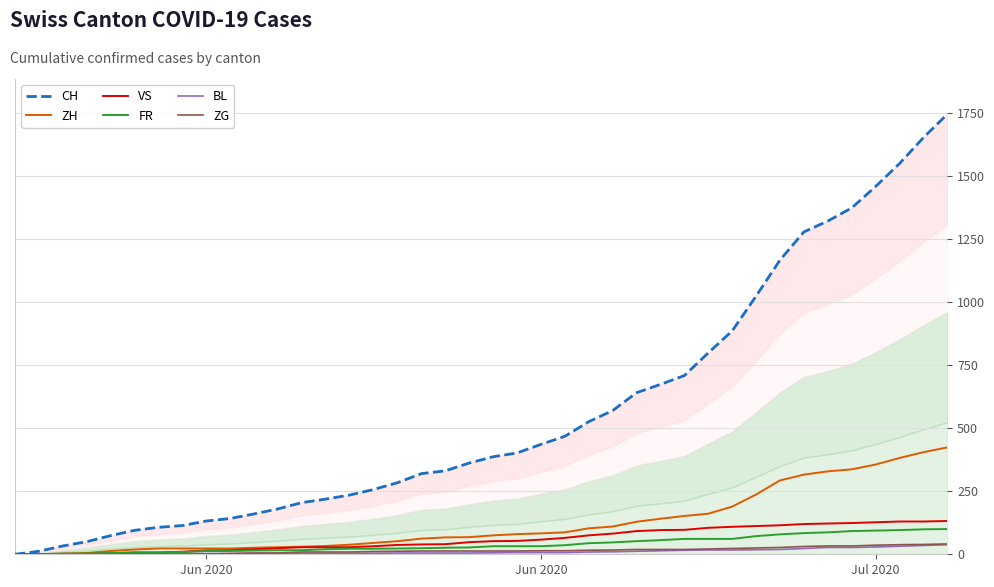

True or false: VS and FR intersect in this chart.

False